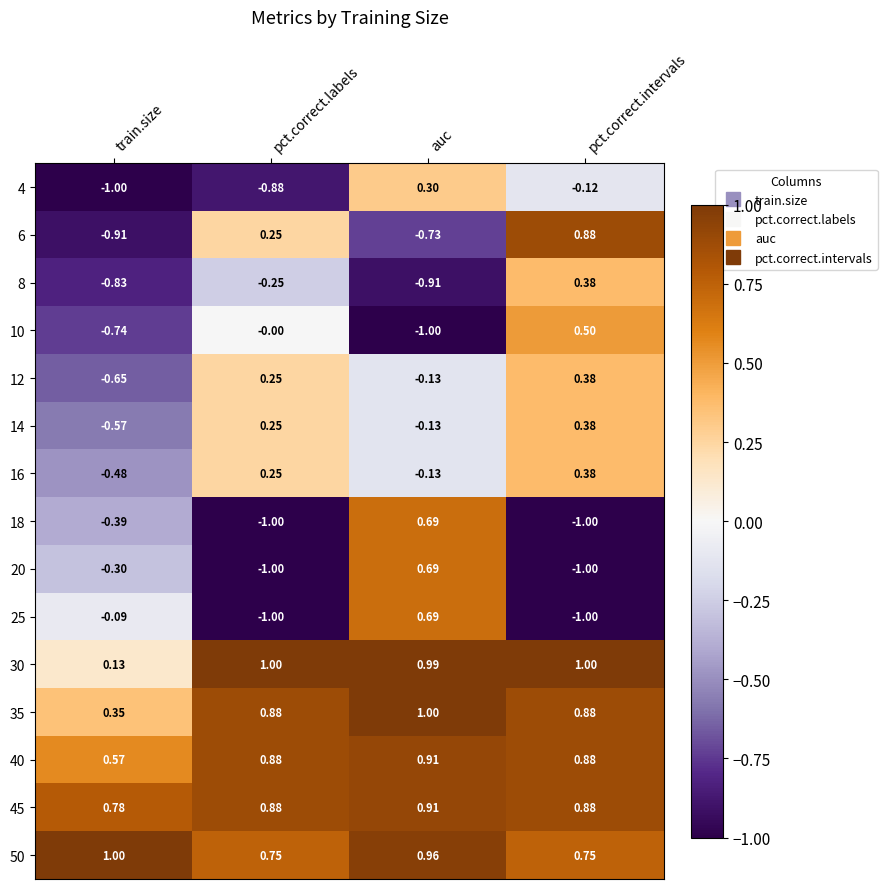

What is the spread (max minus min) of values at train.size?

2.0